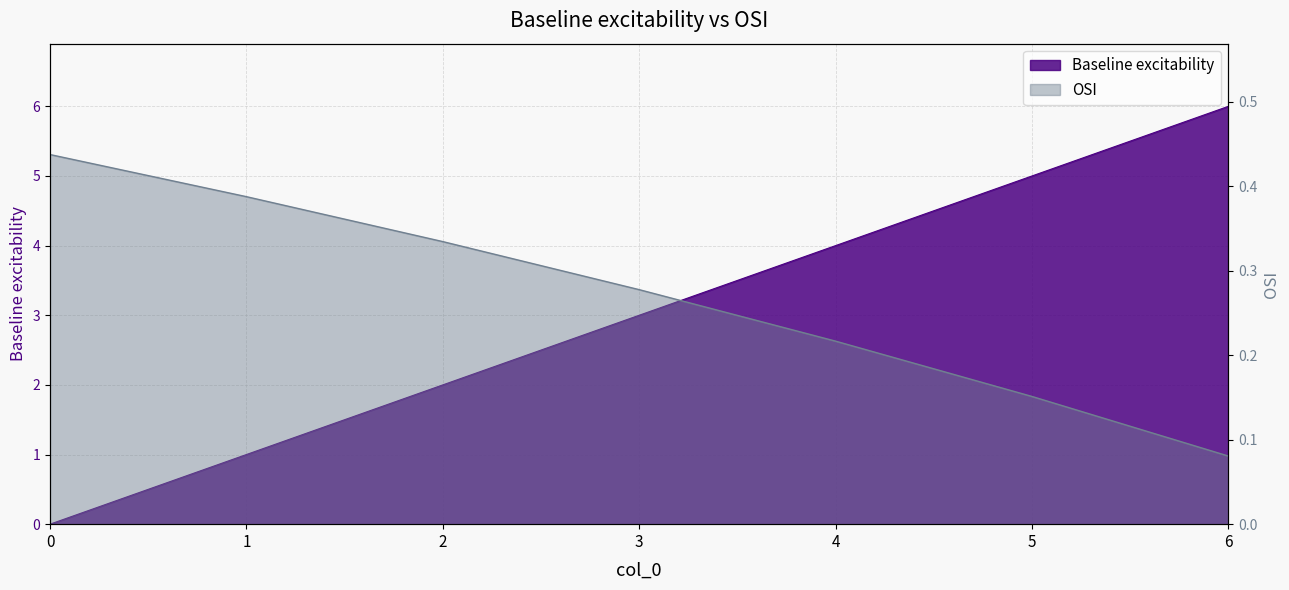

Read the OSI value at 6.

0.1